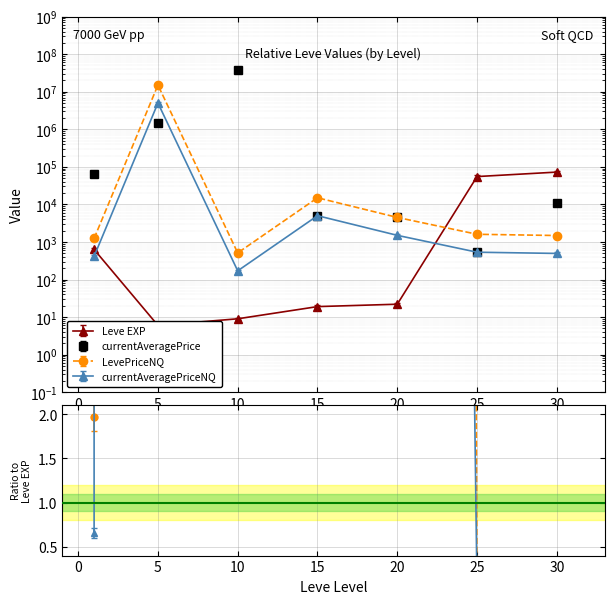

Which has a higher value, 5 or 15?

15